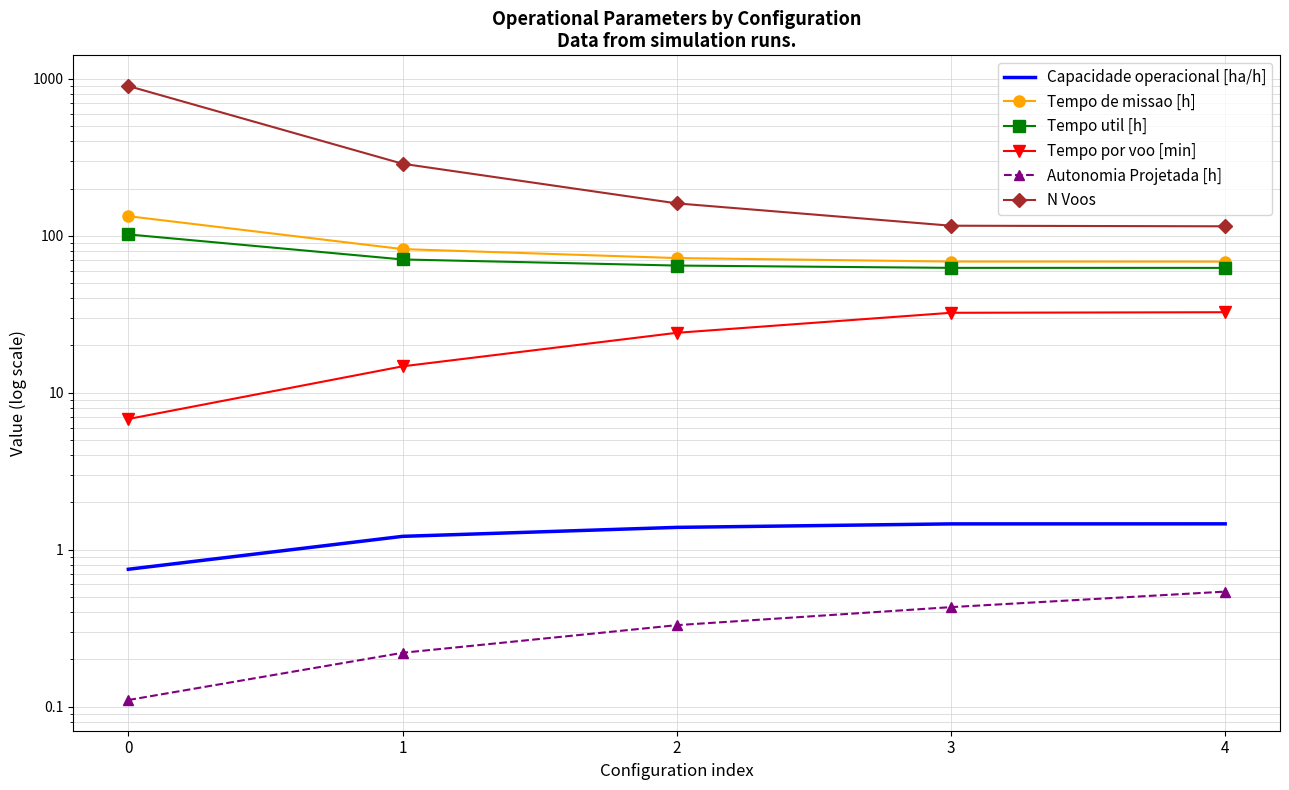

At which label is Capacidade operacional [ha/h] closest to 1?

1